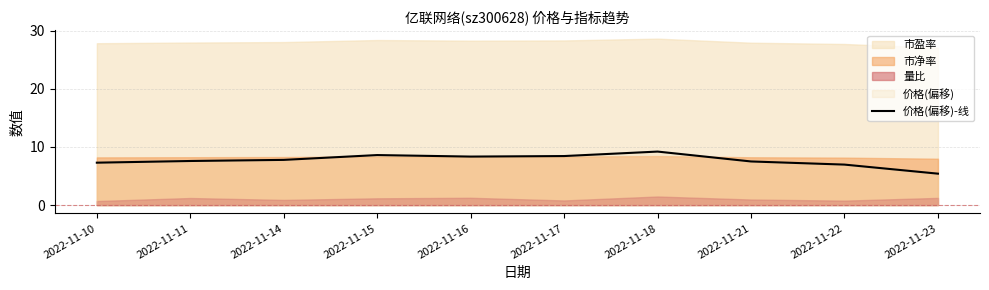

What is the ratio of the value at 2022-11-11 to the value at 2022-11-23?

1.4